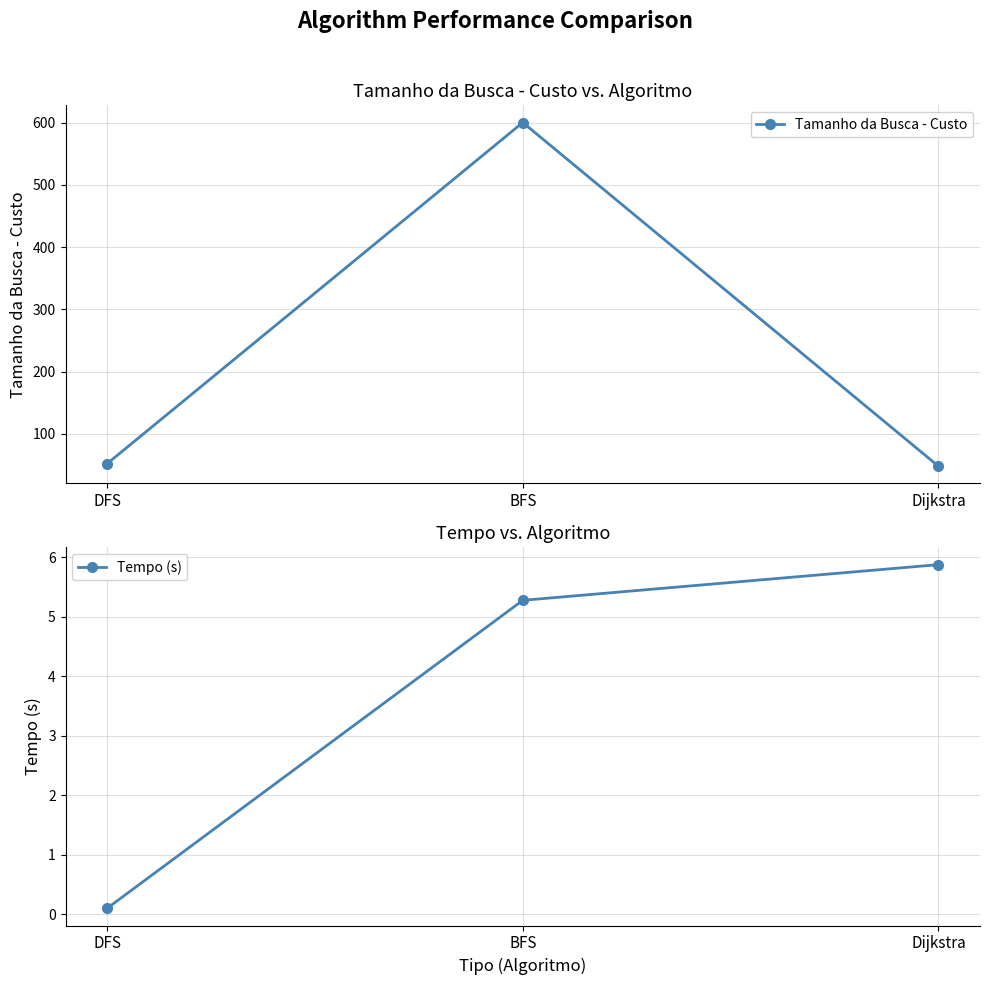

Between BFS and Dijkstra, which is larger?

BFS